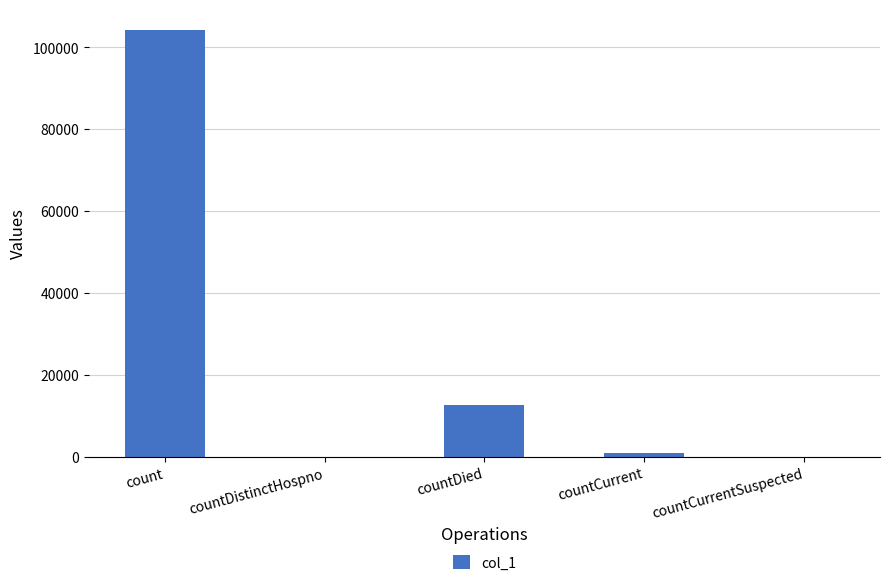

What is the change in value from count to countDistinctHospno?

-104088